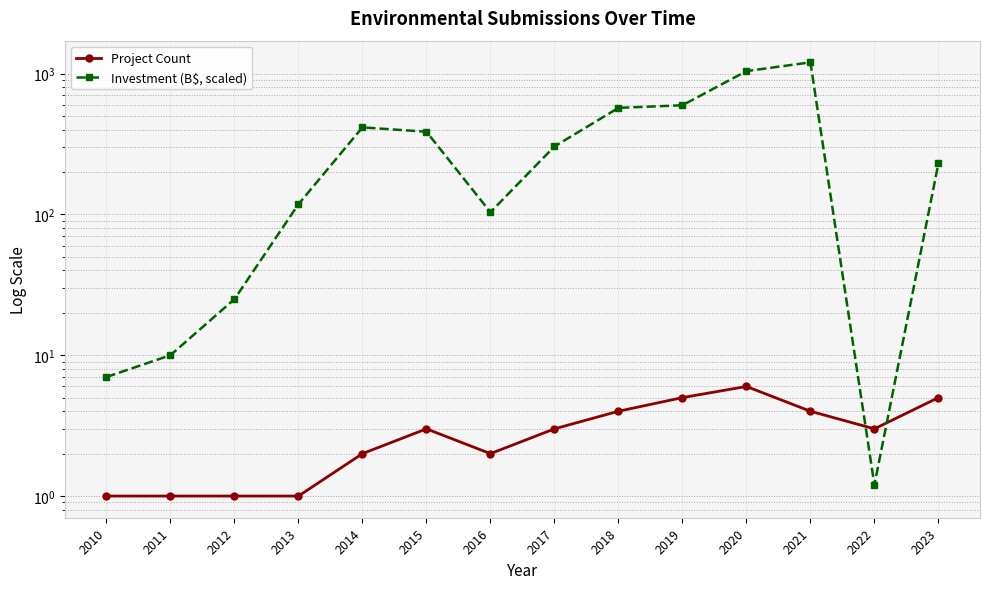

Reading left to right, what are all the values shown in this chart?

Project Count: 2010=1.0	2011=1.0	2012=1.0	2013=1.0	2014=2.0	2015=3.0	2016=2.0	2017=3.0	2018=4.0	2019=5.0	2020=6.0	2021=4.0	2022=3.0	2023=5.0
Investment (B$, scaled): 2010=7.0	2011=10.0	2012=25.0	2013=118.0	2014=414.5	2015=386.0	2016=103.6	2017=303.5	2018=570.0	2019=595.0	2020=1040.0	2021=1200.0	2022=1.2	2023=230.0